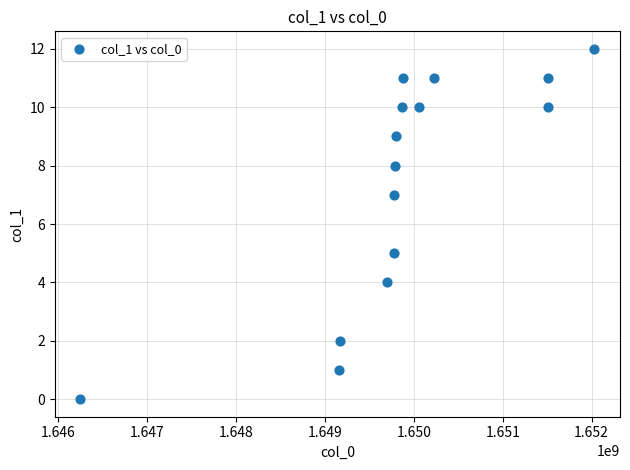

What is the range of X values (max minus min)?

5778097